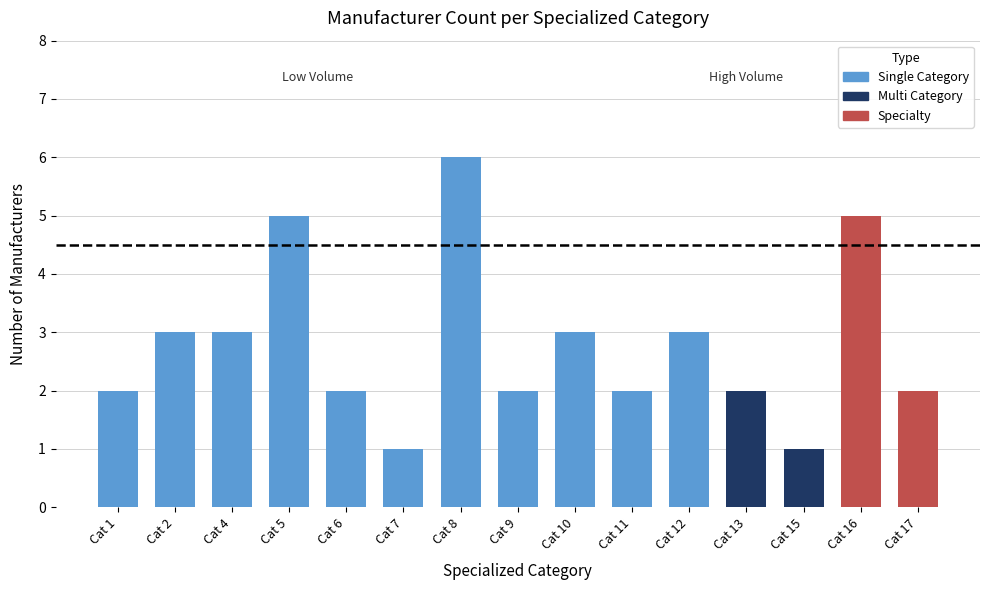

Does the chart contain any negative values?

No